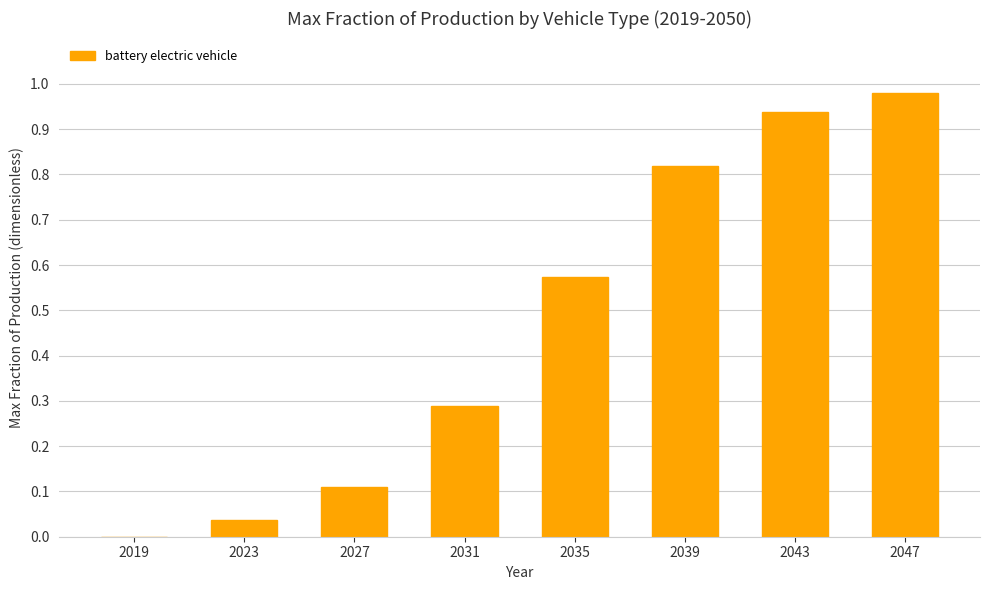

At which category does the chart reach its peak across all series?

2047